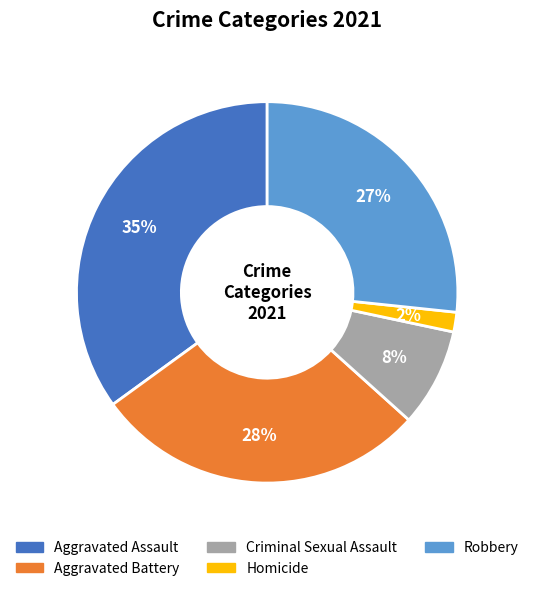

Is it true that Aggravated Battery is 15% of the pie?

False